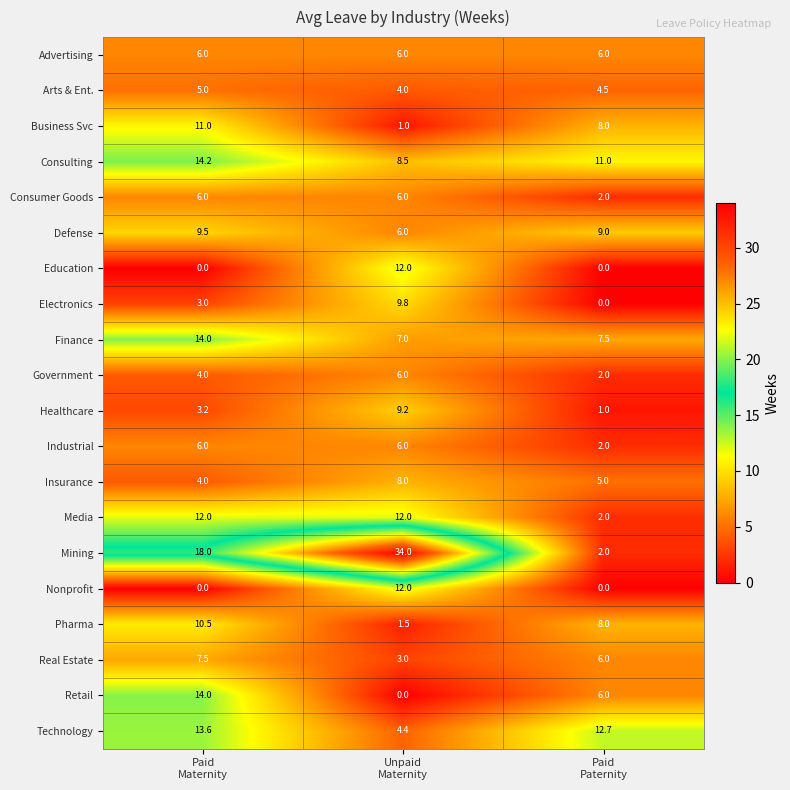

How many data points does each series have?

3